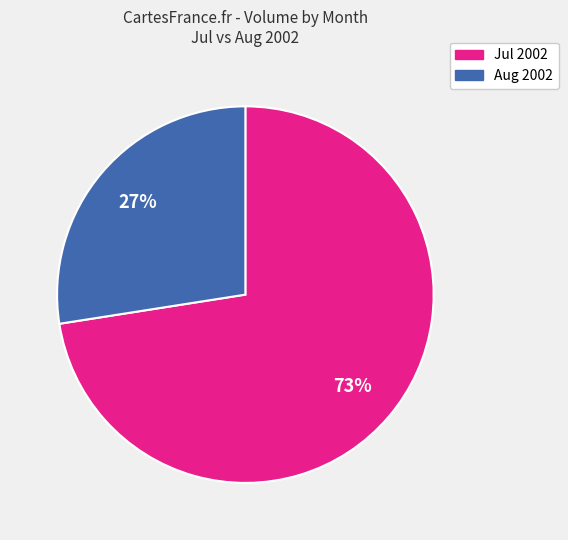

Which category has the smallest portion of the pie?

Aug 2002